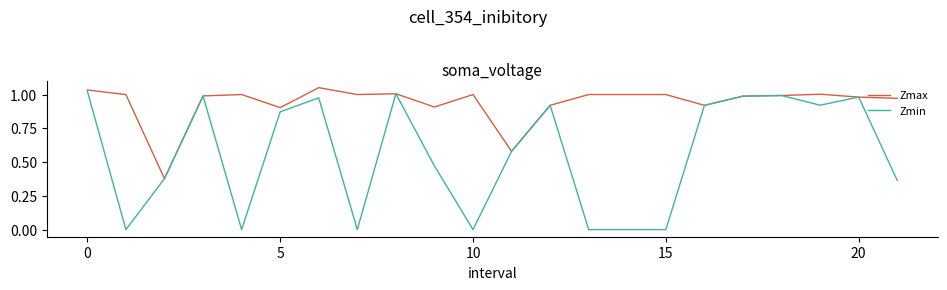

Rank the series by their average value, from lowest to highest.

Zmin, Zmax